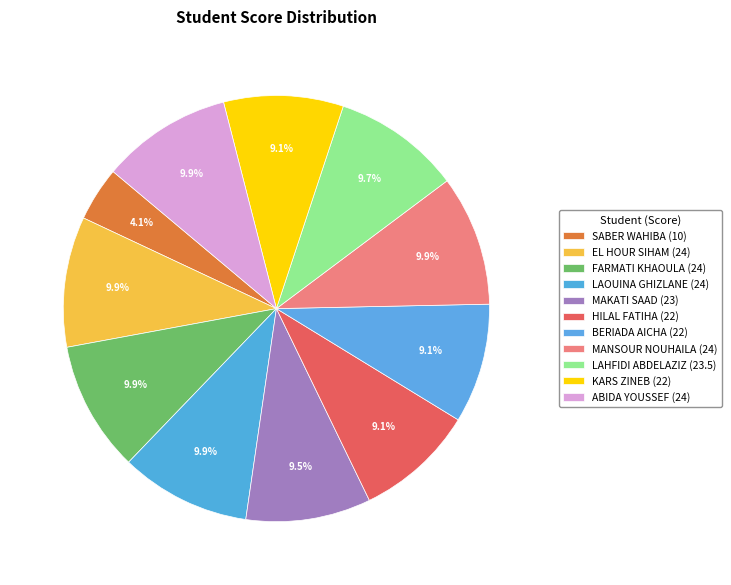

Does any single category account for the majority?

No